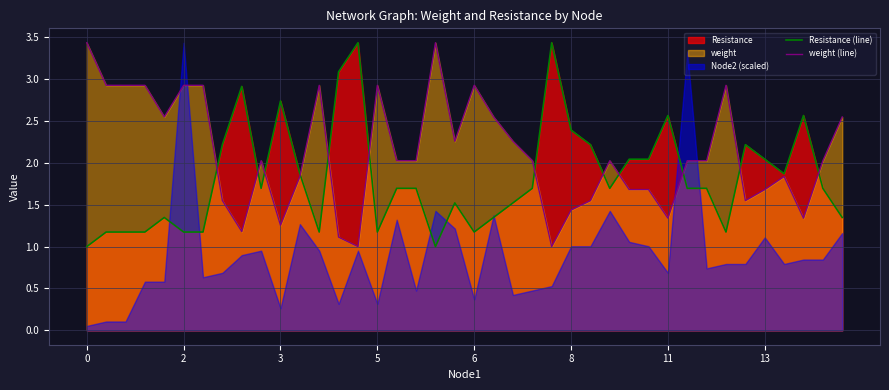

What is the value of the Resistance (line) point at the 8th from the left?

2.2